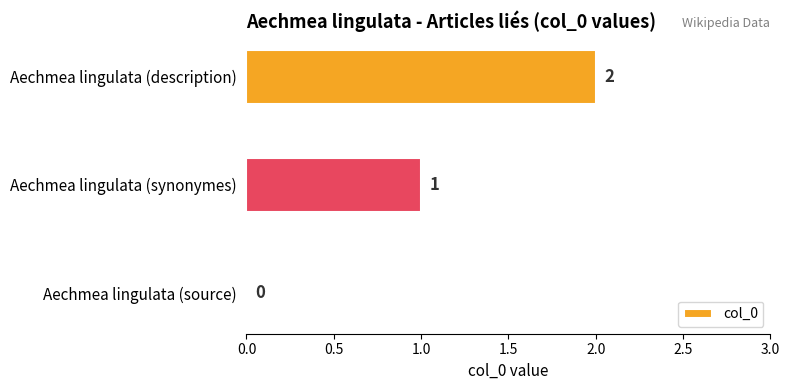

Is it true that the value at Aechmea lingulata (description) is 2?

True